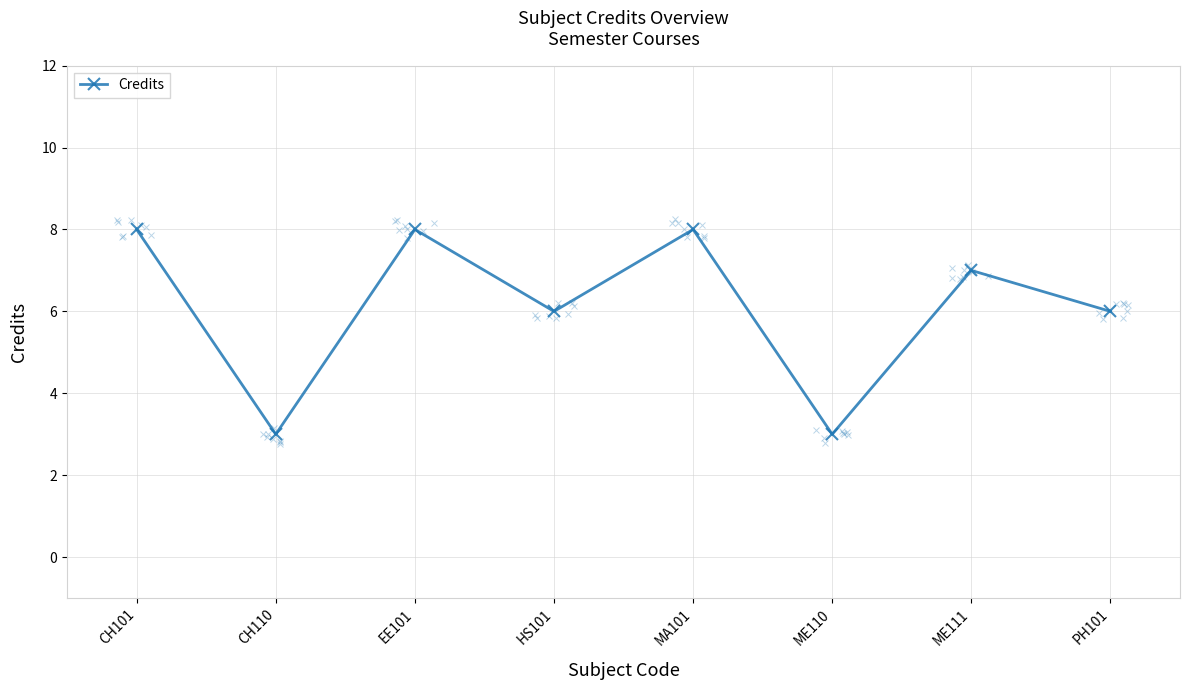

Between ME111 and EE101, which is larger?

EE101